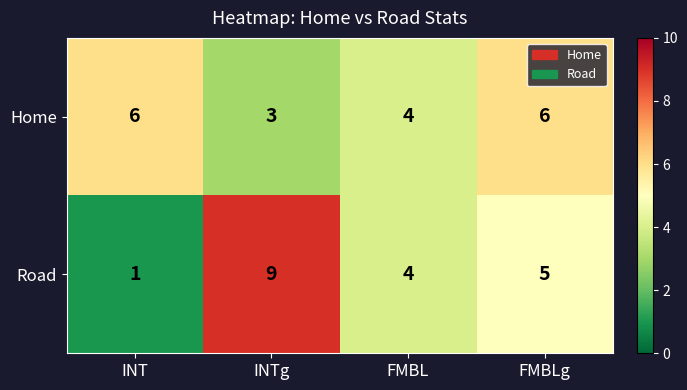

What is the sum of the Road values at INT and FMBLg?

6